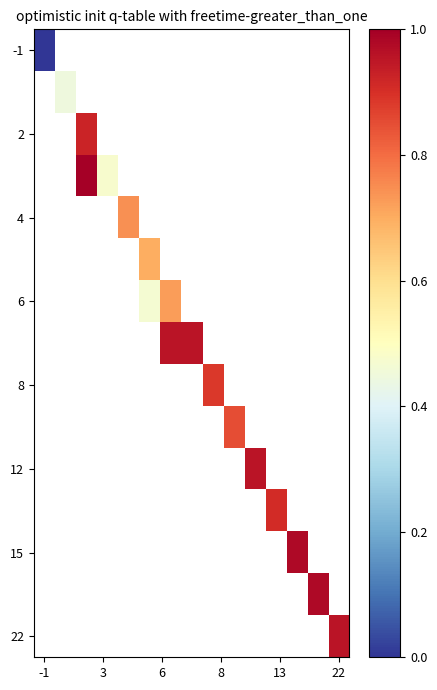

Count the number of categories in the chart.

15